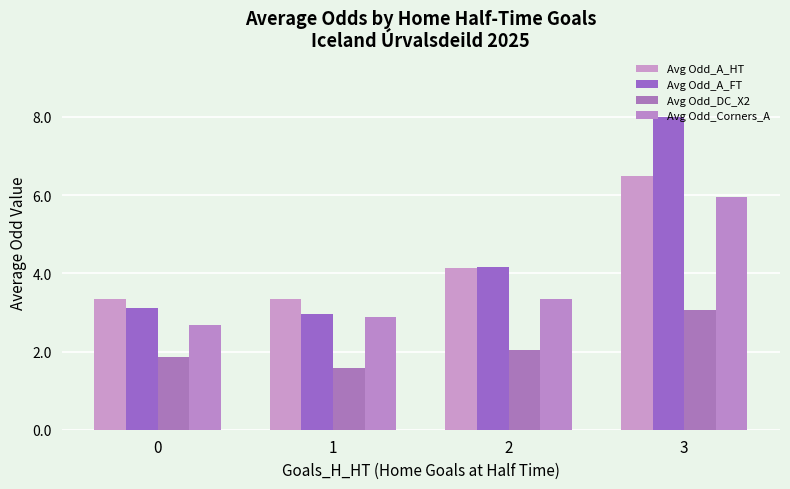

What is the total value across all series at 1?

10.7